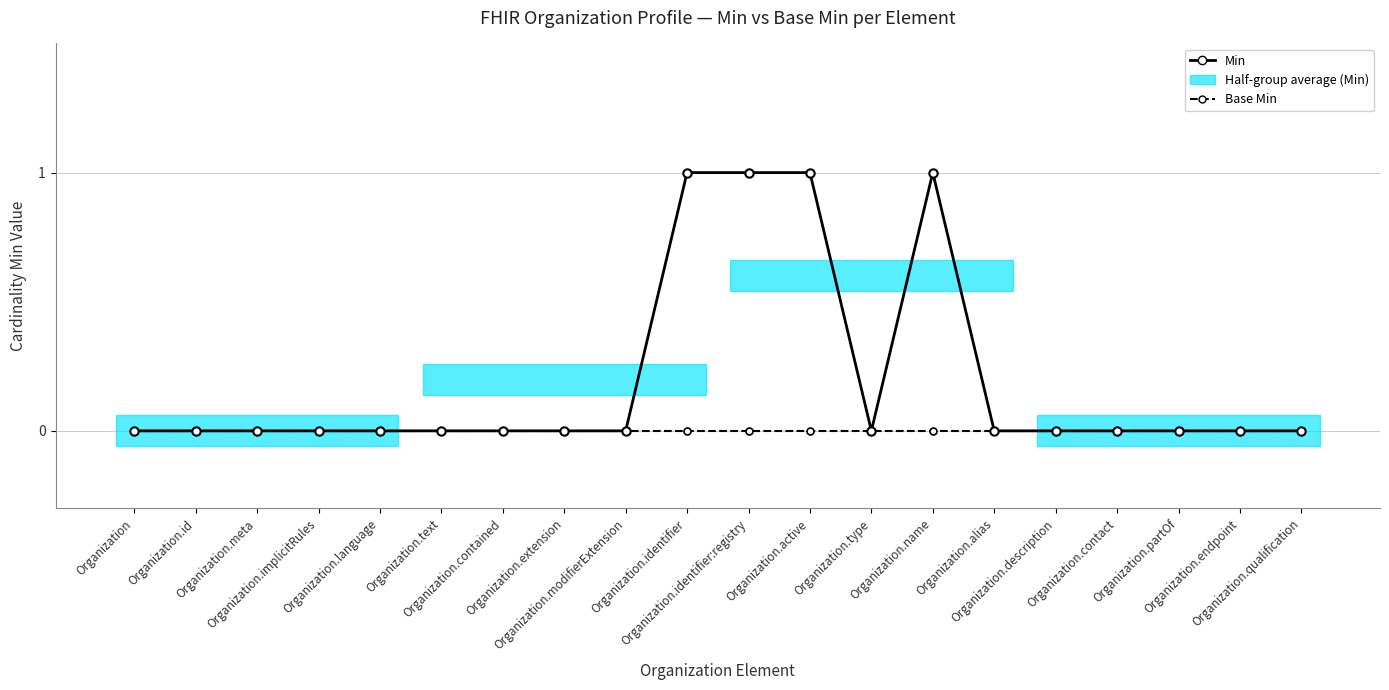

What is the label of the 2nd point from the right?

Organization.endpoint